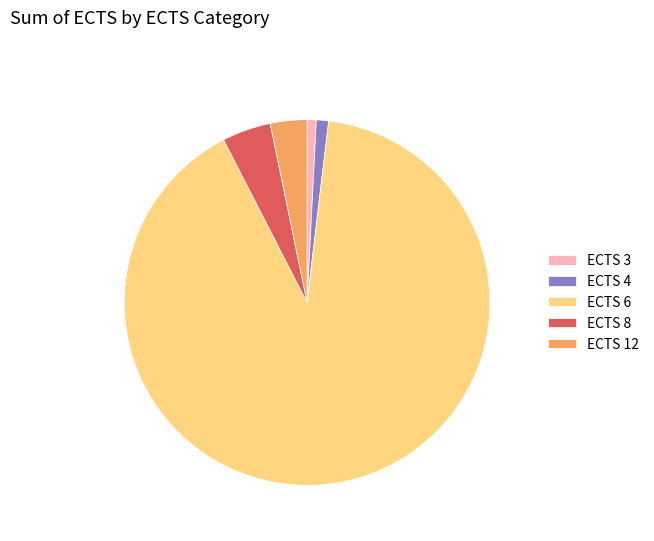

Is ECTS 8 the majority of the pie?

No